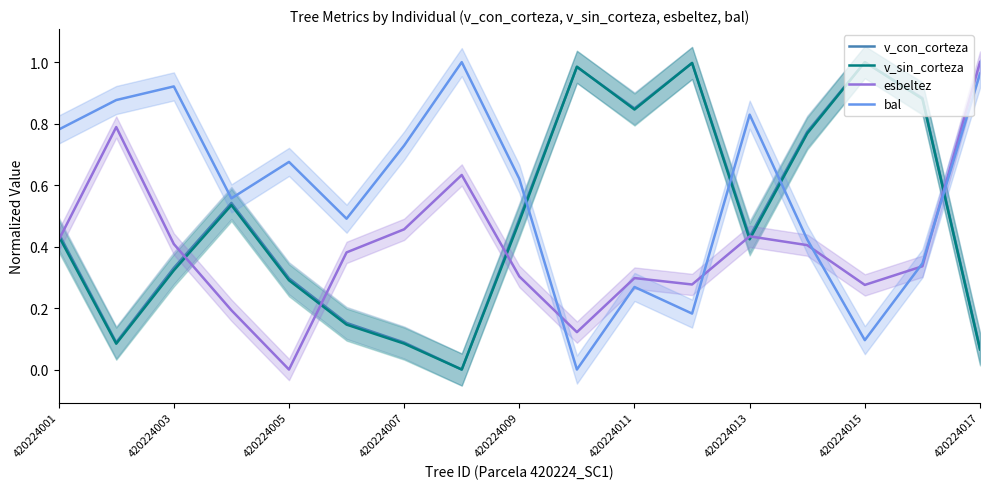

Is it true that v_sin_corteza equals 1.0 at 420224015?

True